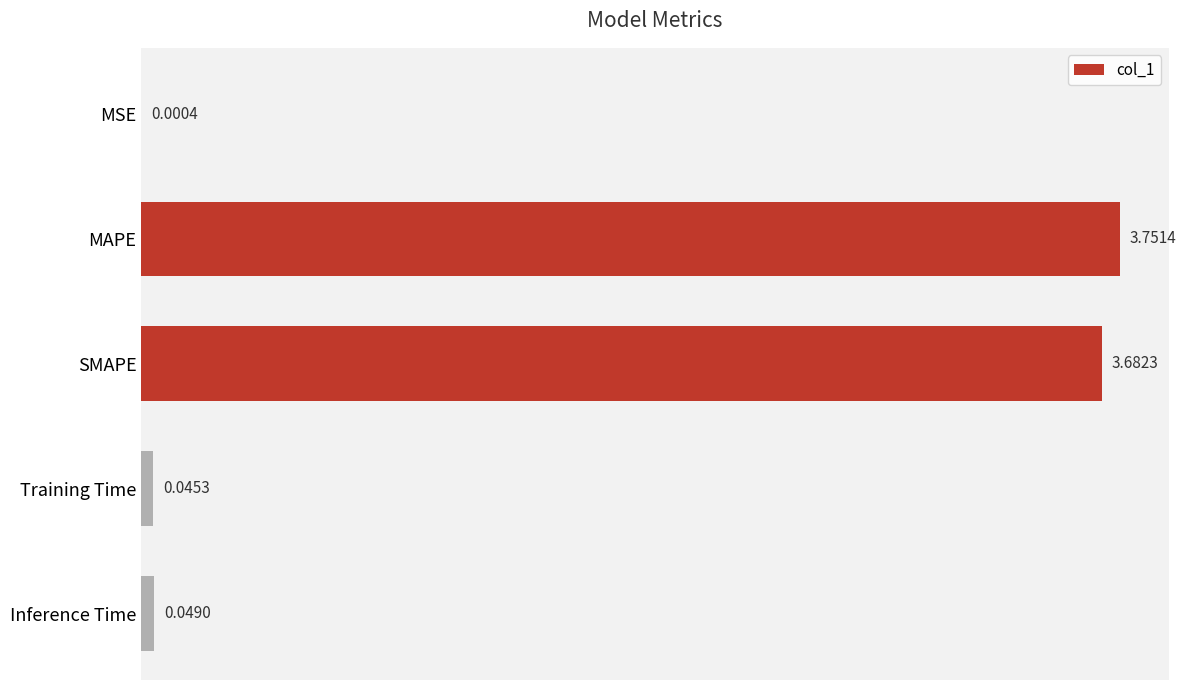

What is the sum of the values at SMAPE and Training Time?

3.7